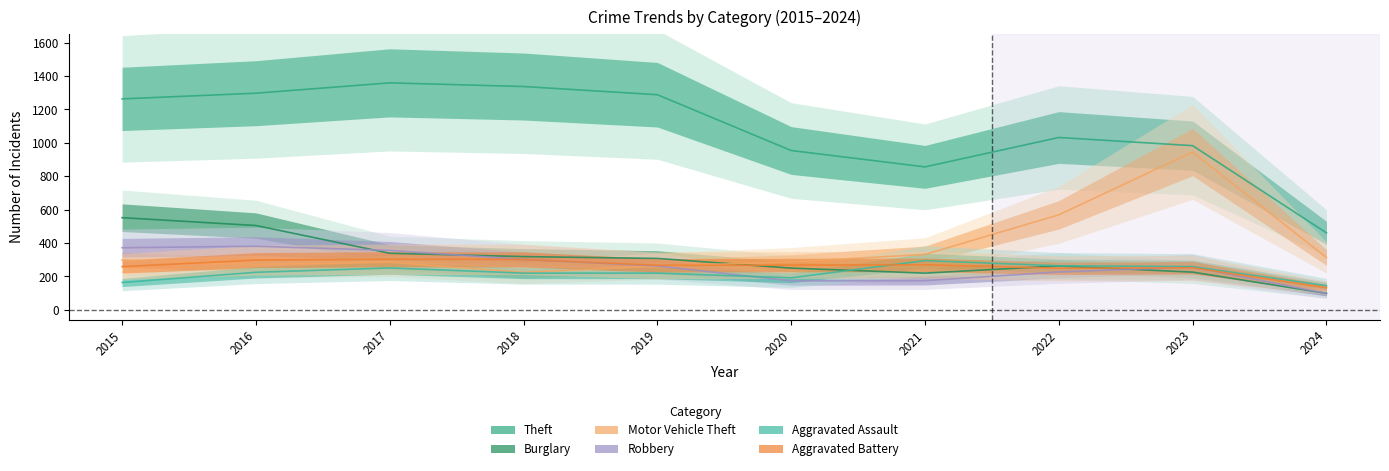

How many lines are shown in the chart?

6